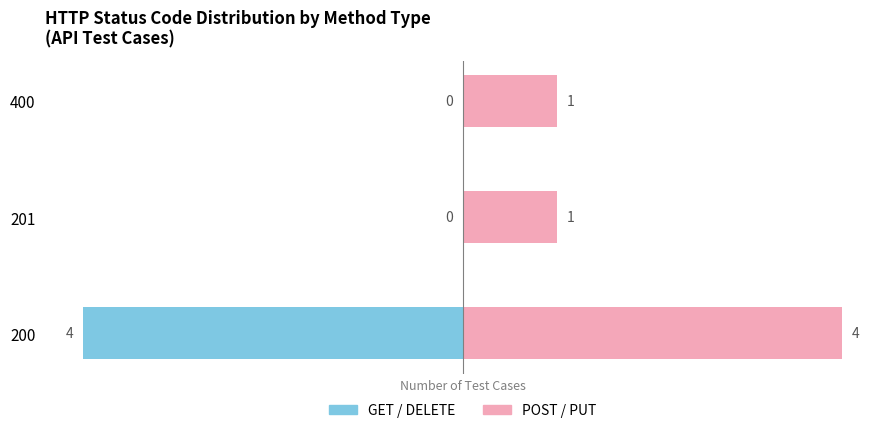

How many GET / DELETE values are between -4 and 0?

3